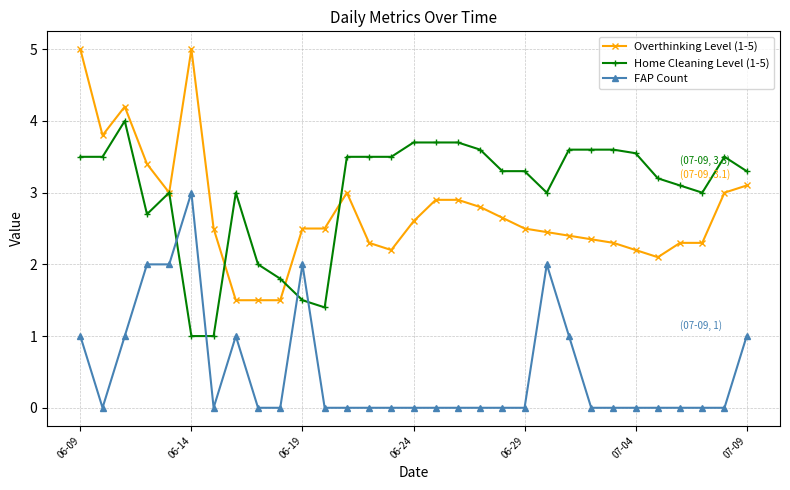

Which series has the largest total across all categories?

Home Cleaning Level (1-5)